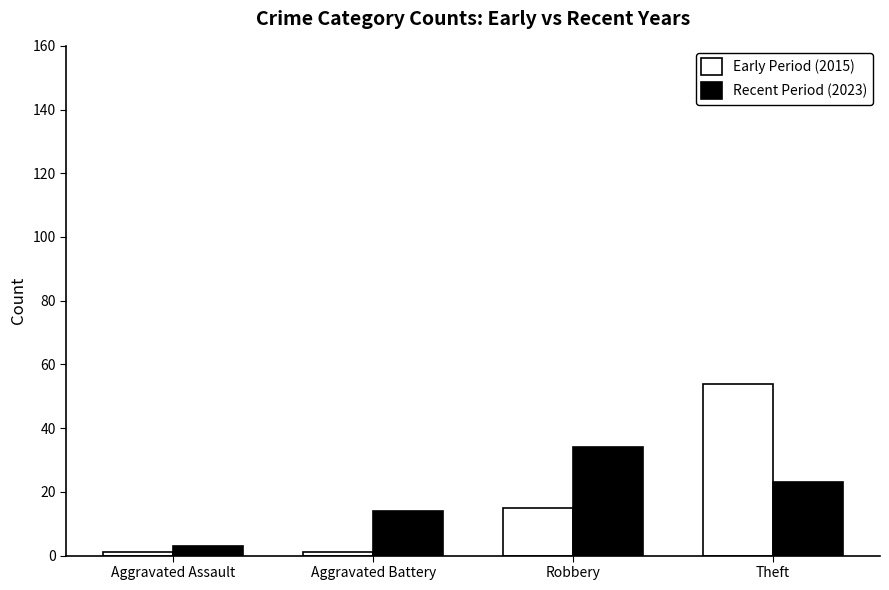

Rank the categories by Recent Period (2023) value from lowest to highest.

Aggravated Assault, Aggravated Battery, Theft, Robbery